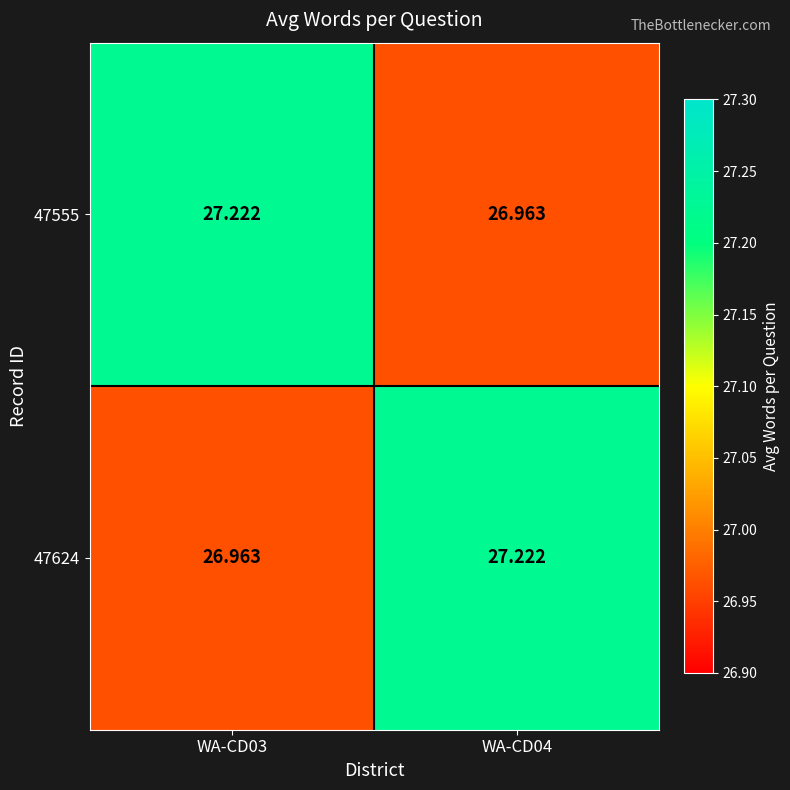

How many categories are shown in the chart?

2